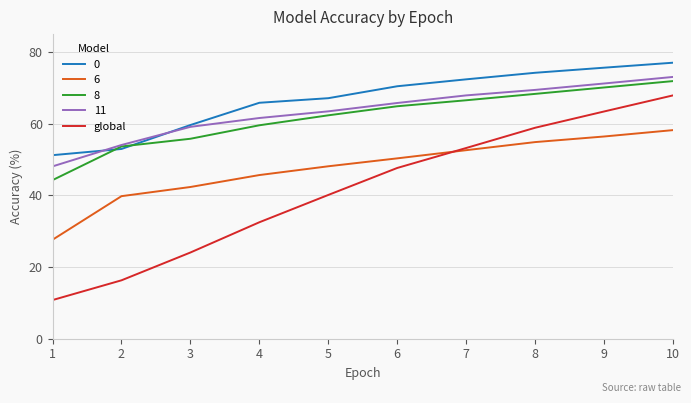

At which category is the sum across all series the highest?

10